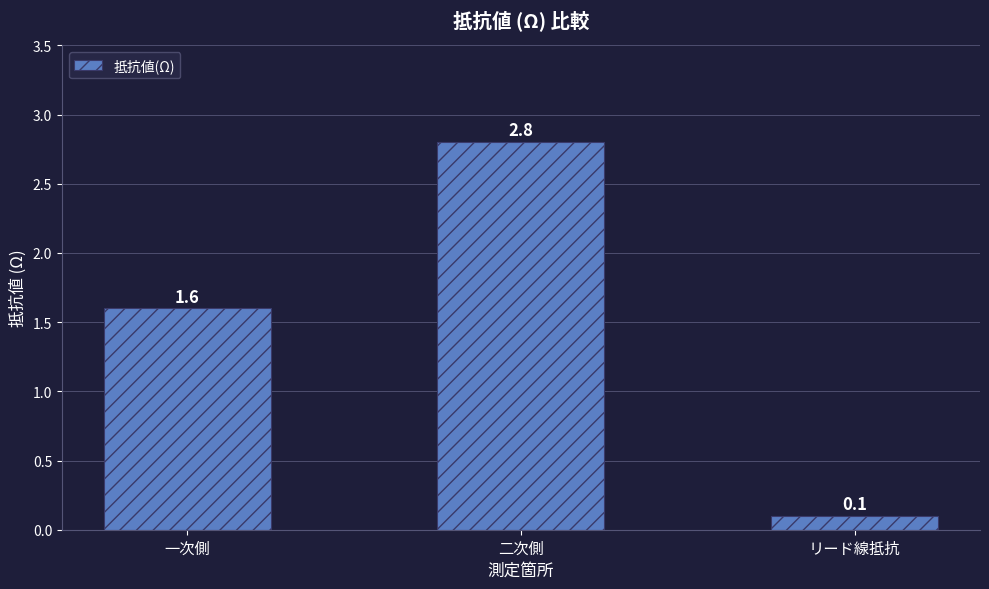

What is the label of the 1st bar from the right?

リード線抵抗